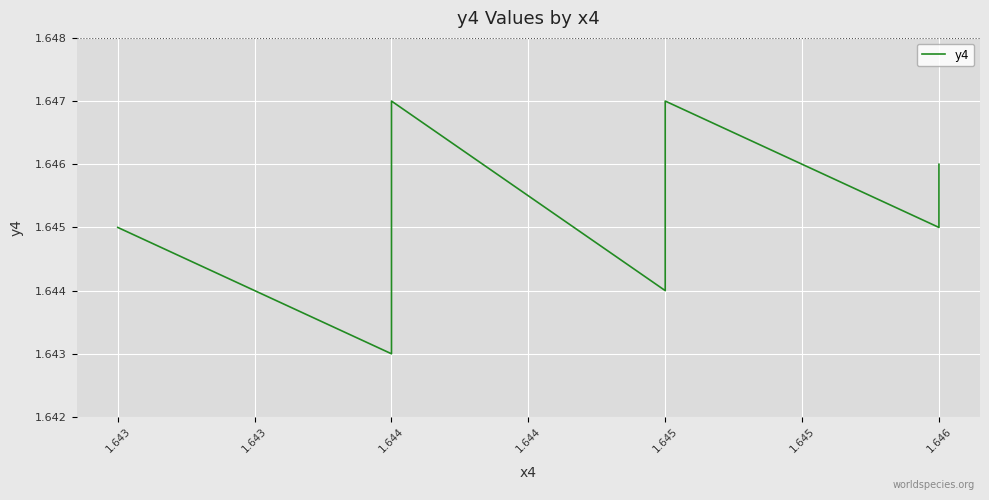

How many distinct data groups are displayed?

1